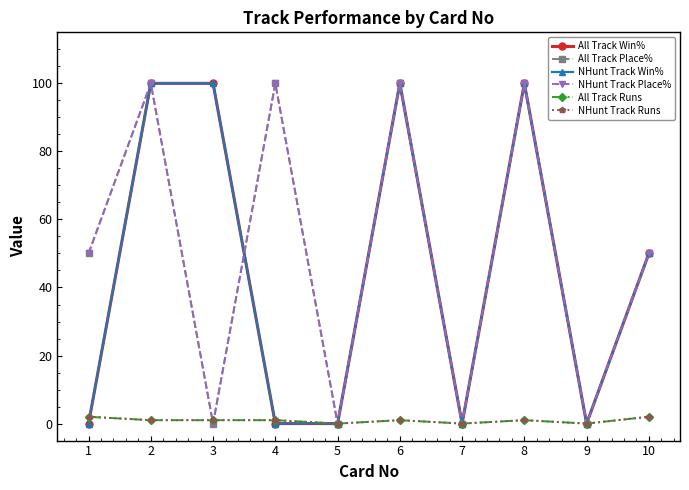

Is the value of NHunt Track Runs at 6 greater than the value of NHunt Track Place% at 1?

No